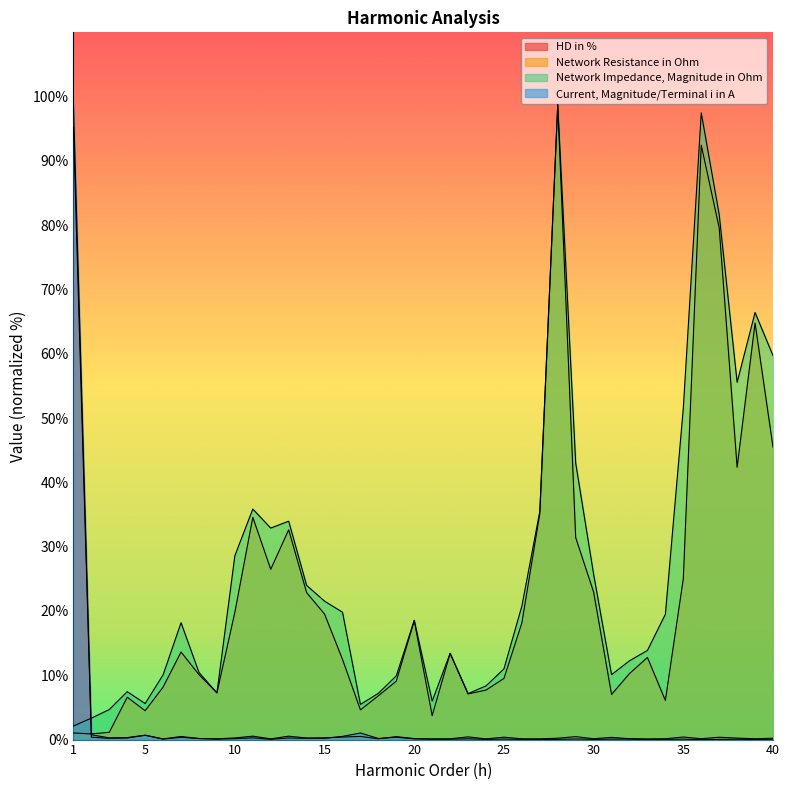

Which series has the largest total across all categories?

Network Impedance, Magnitude in Ohm